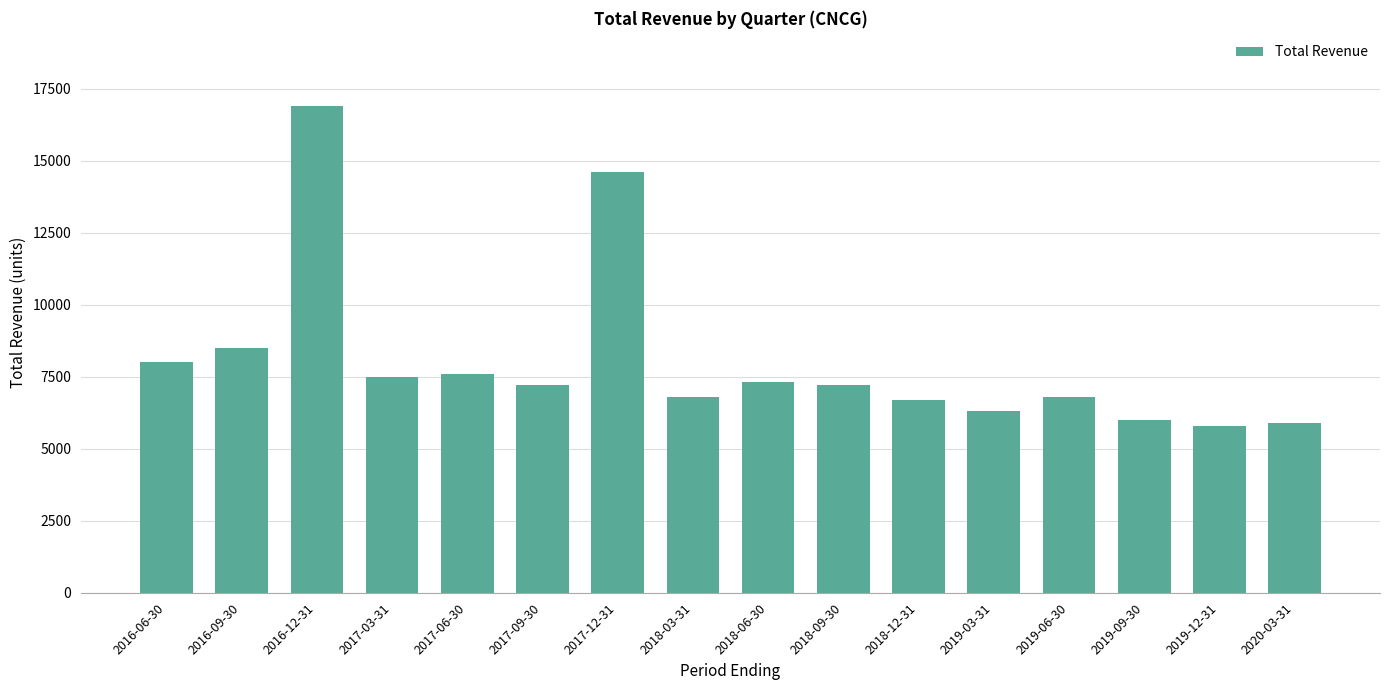

What is the label of the 8th bar from the right?

2018-06-30